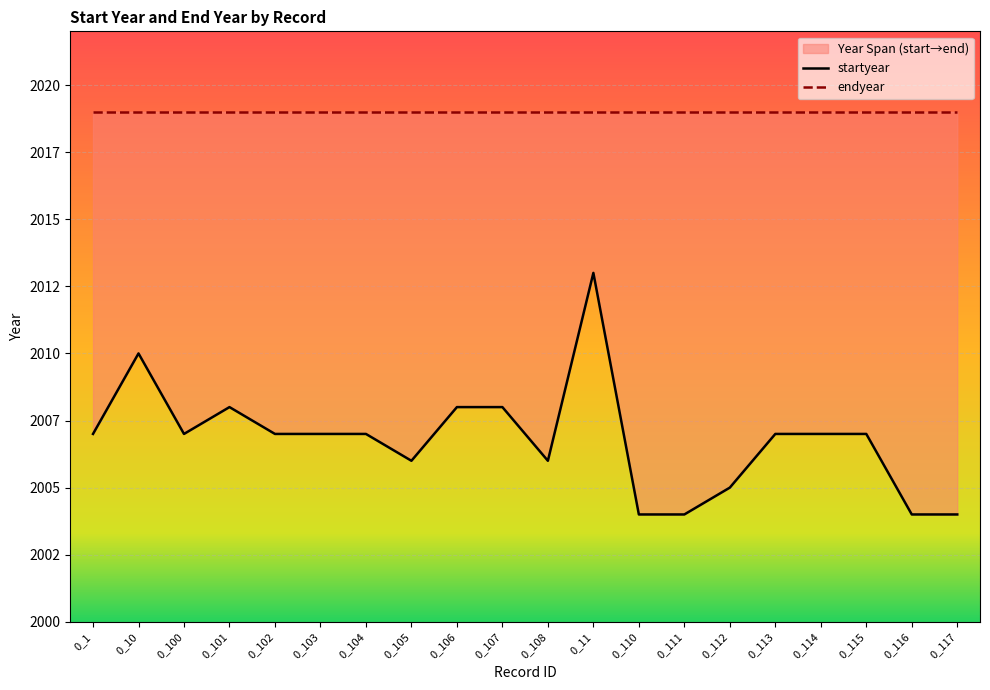

Which series has the largest range (max minus min)?

startyear